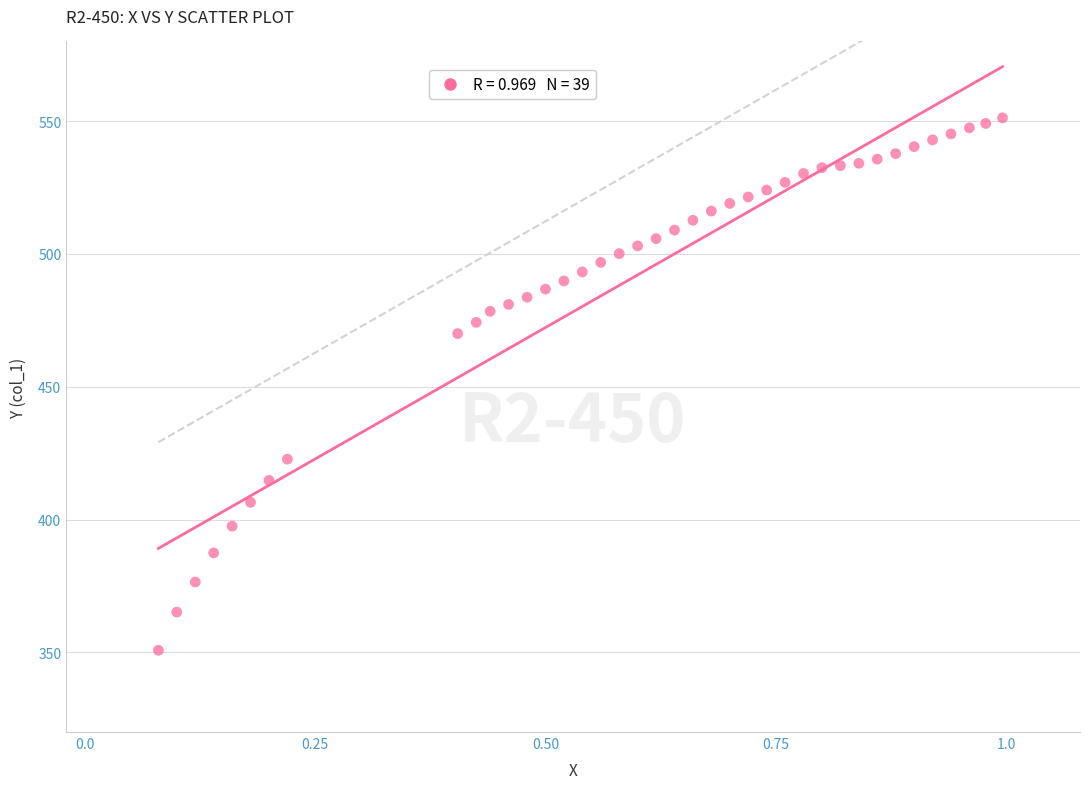

What is the range of X values (max minus min)?

0.9